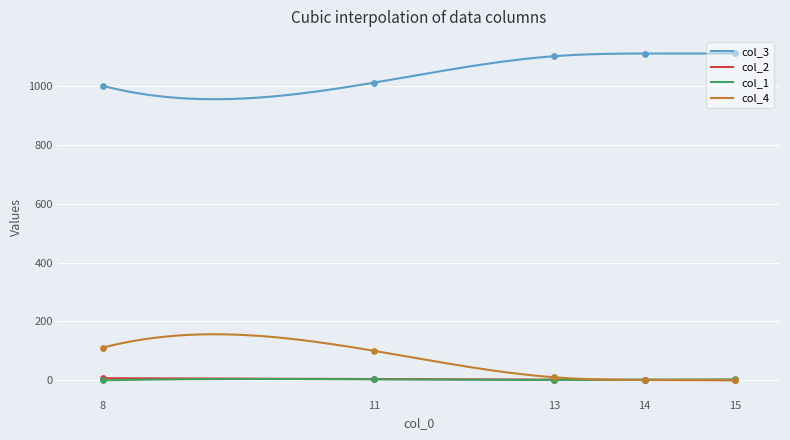

At which category is the sum across all series the highest?

8